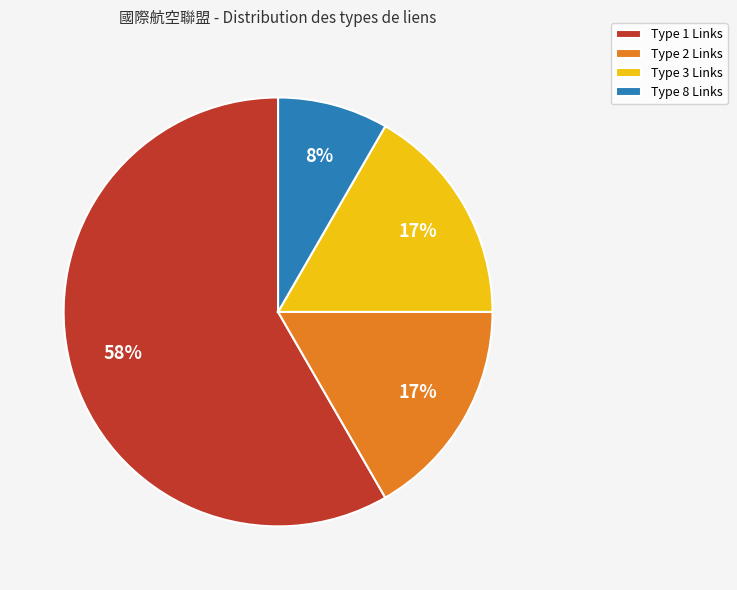

Which slice is the smallest?

Type 8 Links